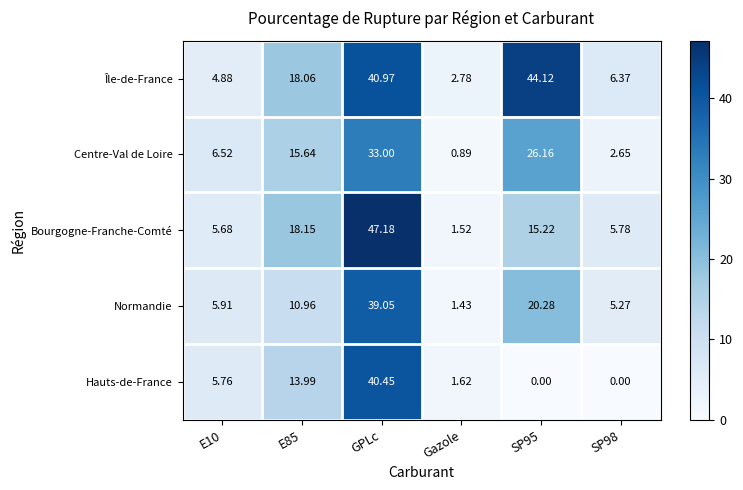

Rank the series at SP98 from lowest to highest value.

Hauts-de-France, Centre-Val de Loire, Normandie, Bourgogne-Franche-Comté, Île-de-France